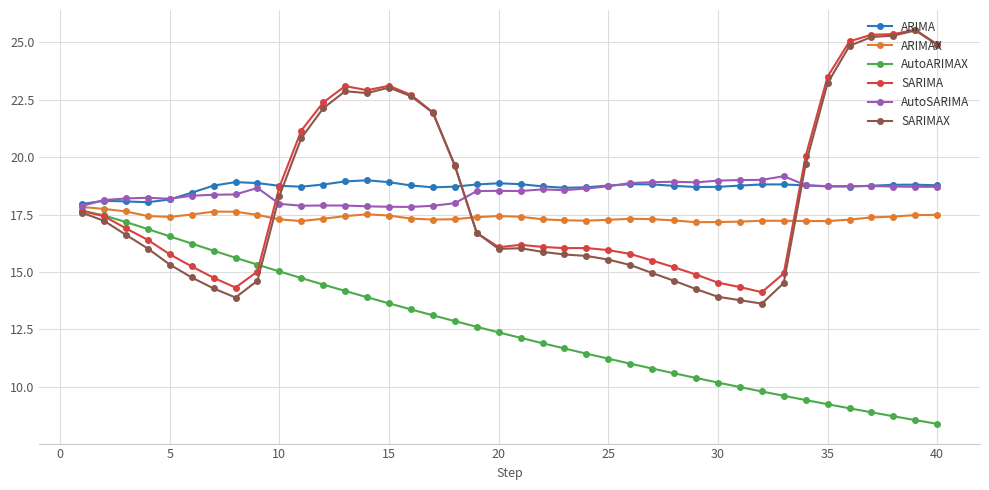

Which series has the largest range (max minus min)?

SARIMAX